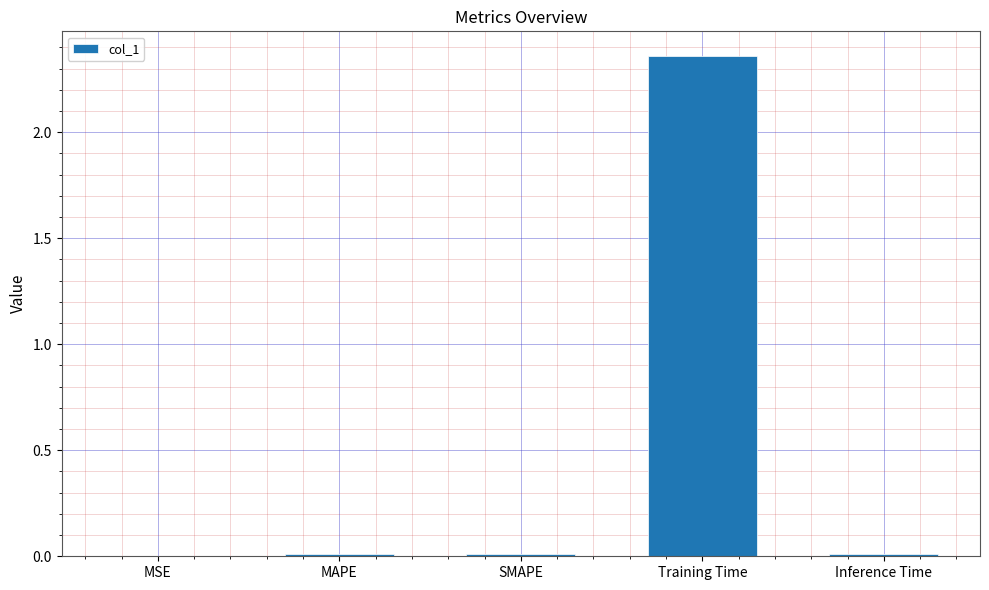

At which category does the chart reach its peak across all series?

Training Time